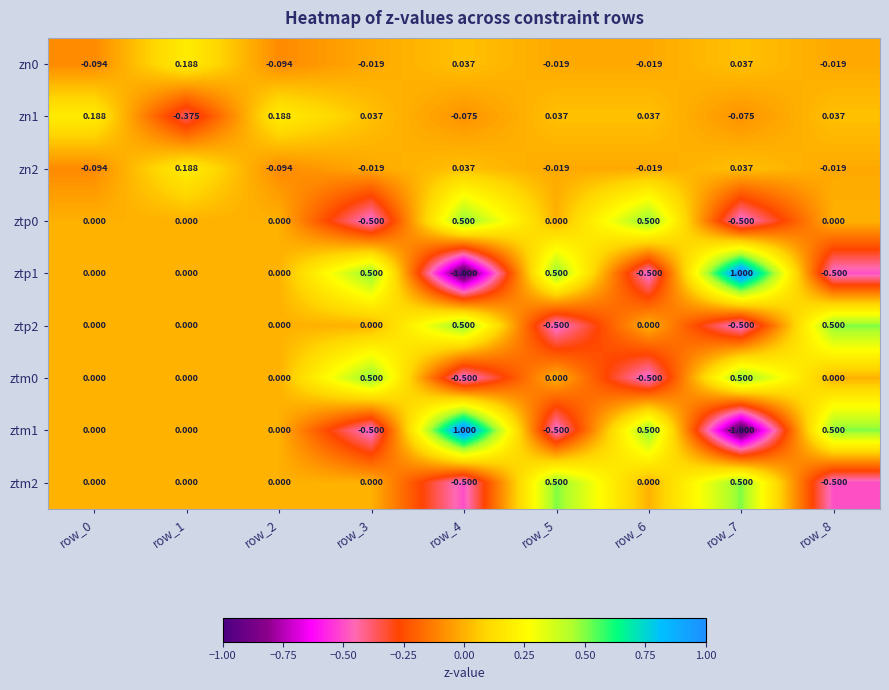

Is the value of ztp0 at row_6 greater than the value of zn0 at row_8?

Yes